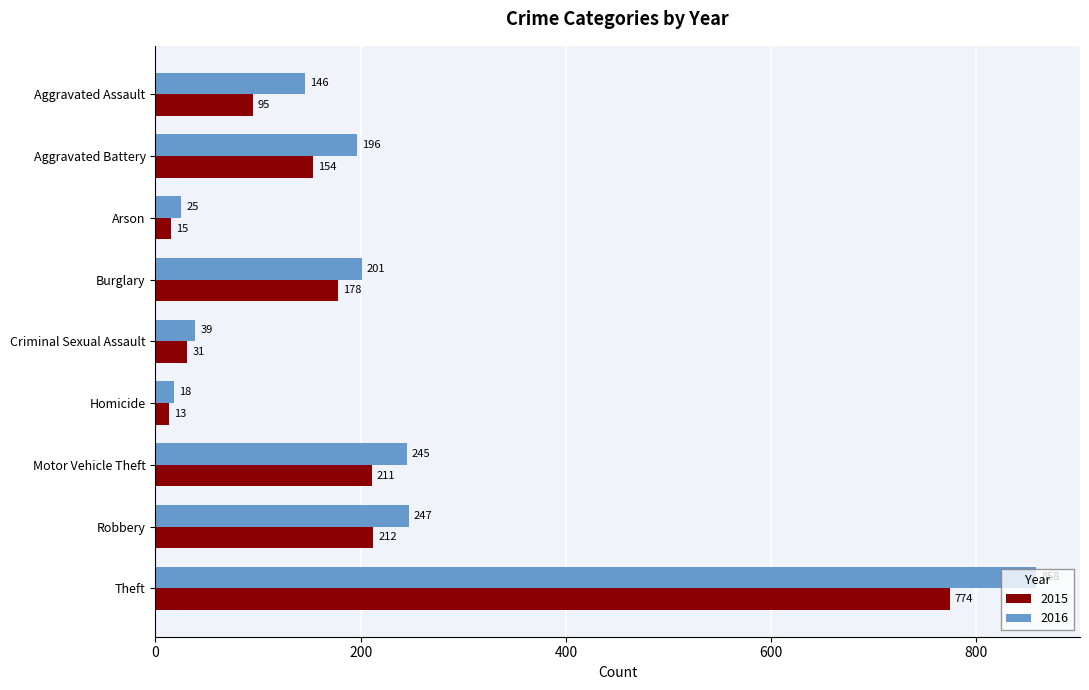

Between Aggravated Battery and Robbery, which series saw the biggest shift?

2015